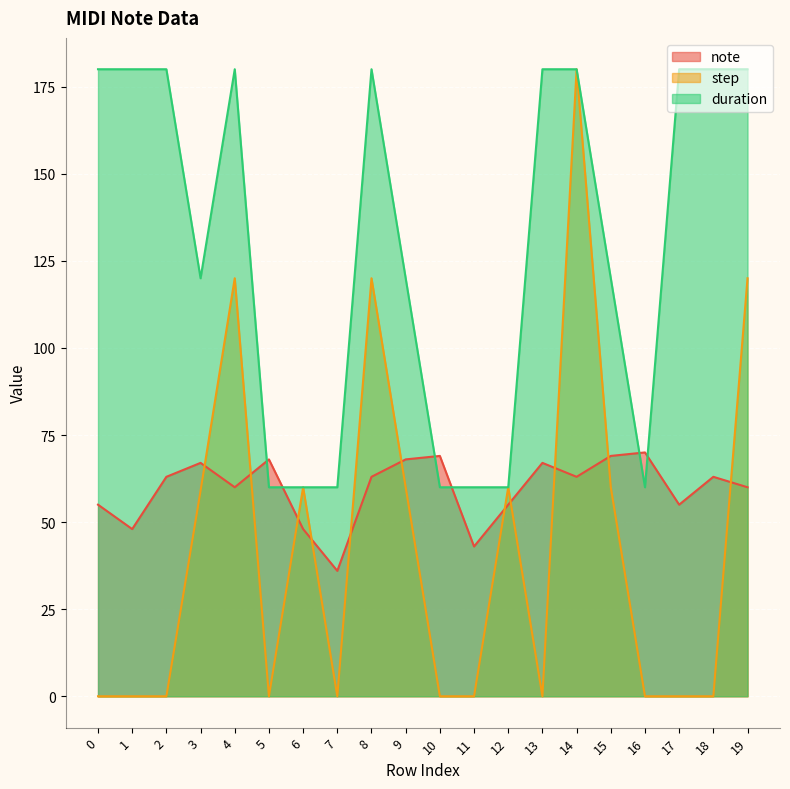

Between which two adjacent categories do duration and note first intersect?

4 and 5